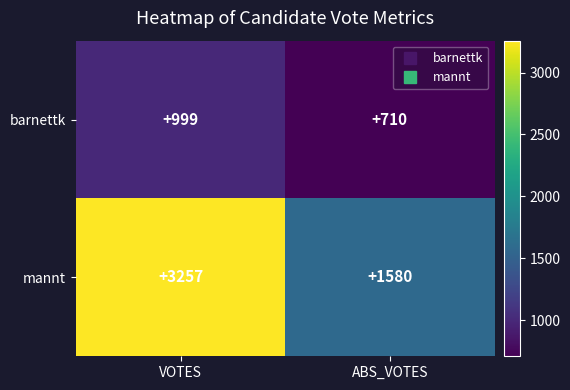

What is the smallest value displayed?

710